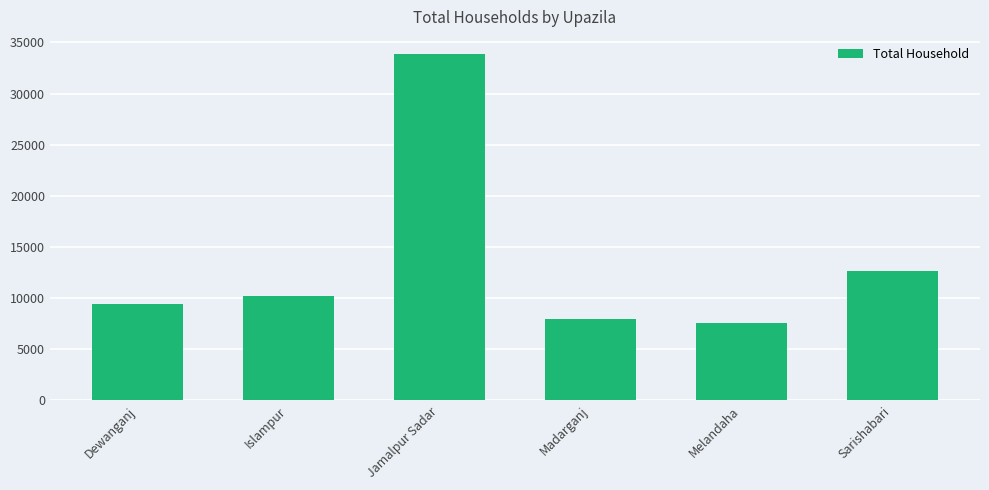

Where is the data nearest to the value 20730?

Sarishabari